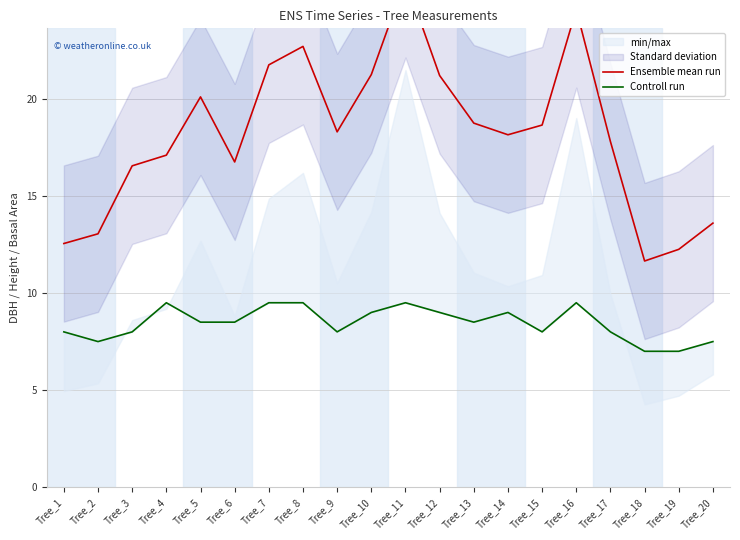

At Tree_7, list the series in order from smallest to largest.

Controll run, Ensemble mean run